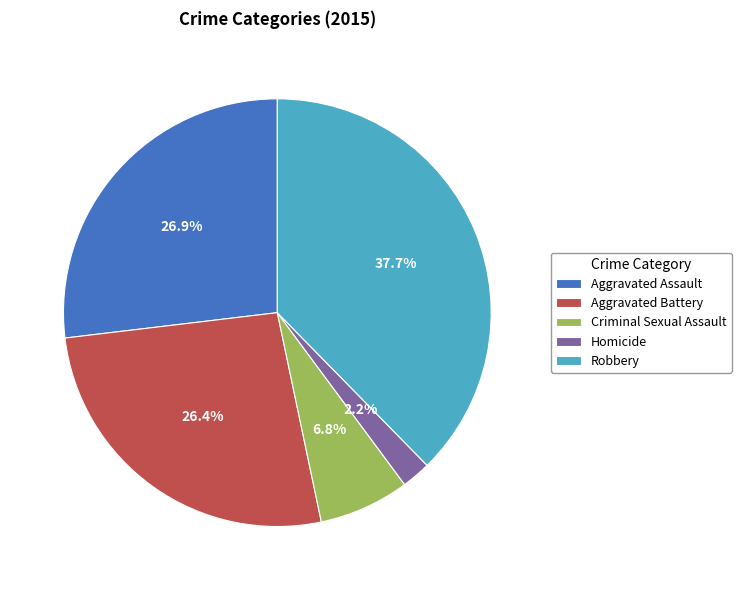

Combined, do Homicide and Aggravated Battery account for over 50%?

No